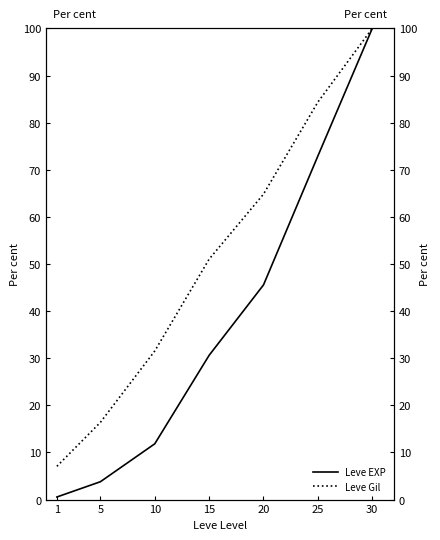

What is the sum of all Leve EXP values?

265.3